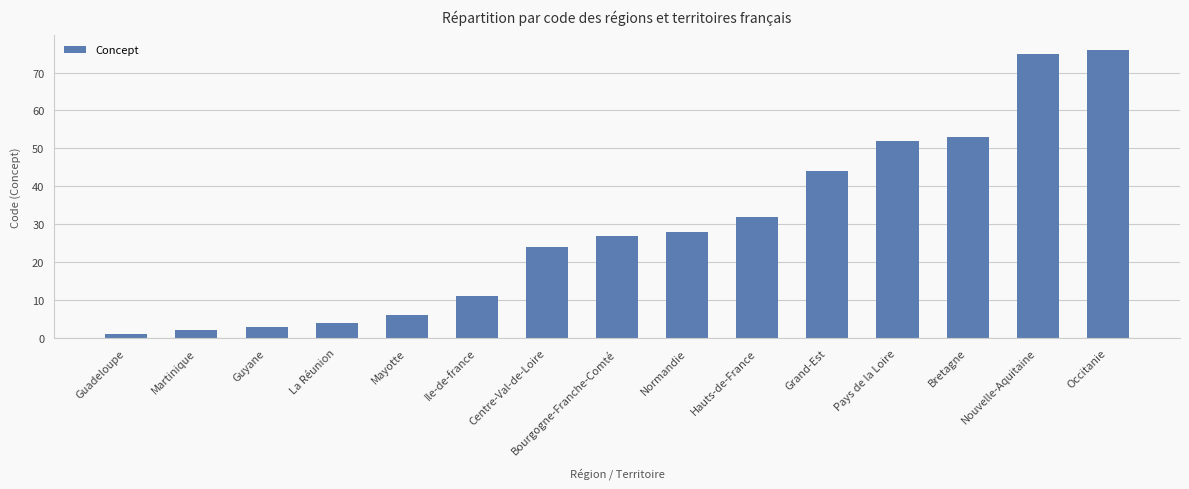

At which category does the chart reach its minimum across all series?

Guadeloupe